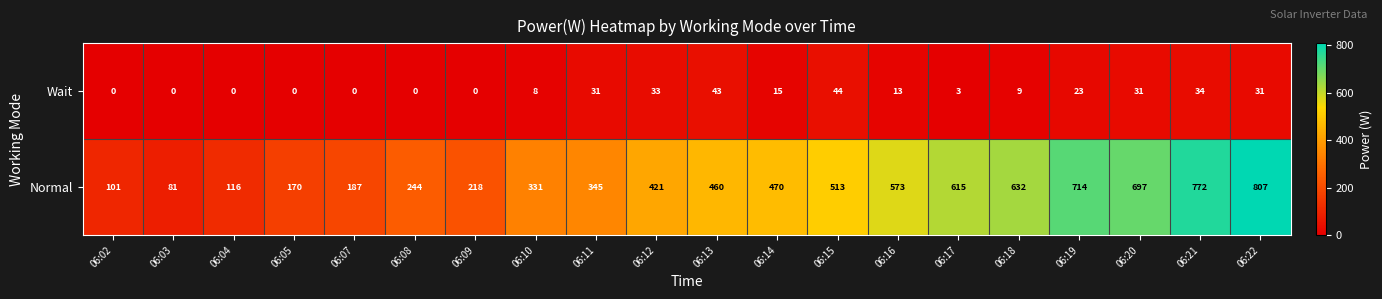

The value of Normal at 06:18 is 137. True or false?

False